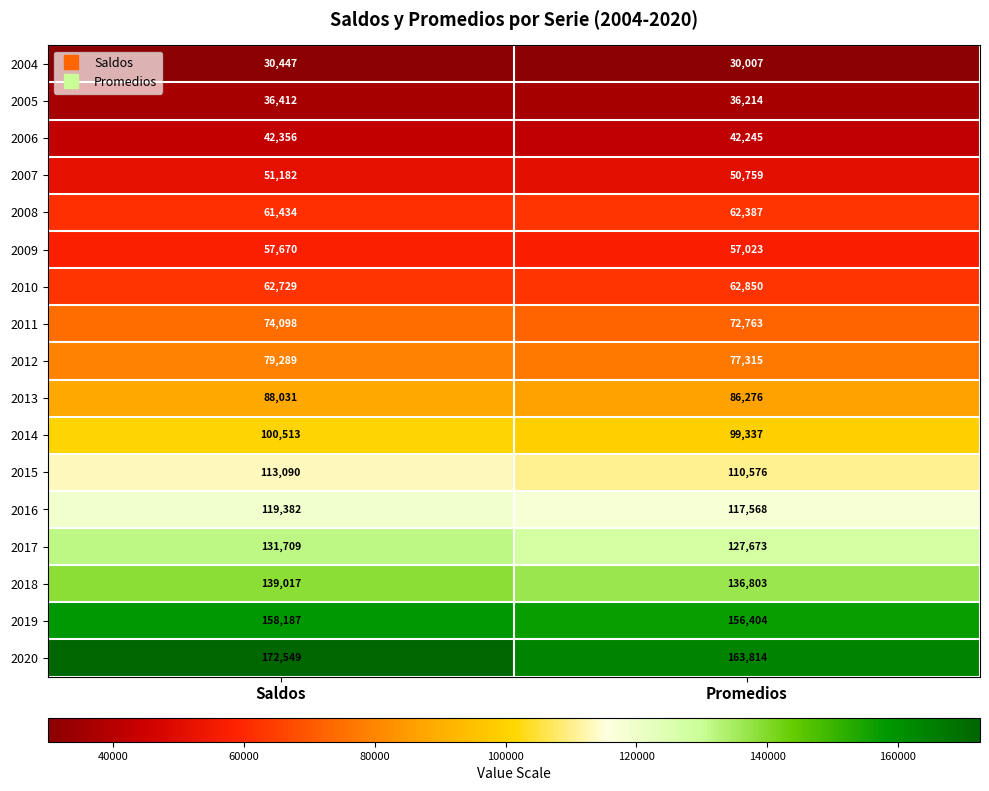

What is the sum of all 2004 values?

60454